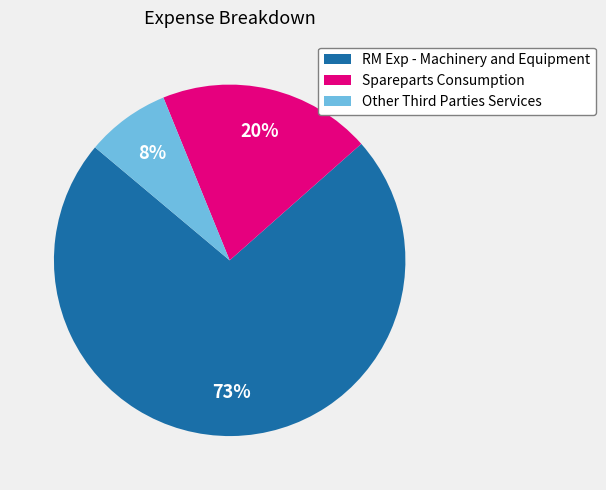

What is the ratio of the value at Spareparts Consumption to the value at RM Exp - Machinery and Equipment?

0.3